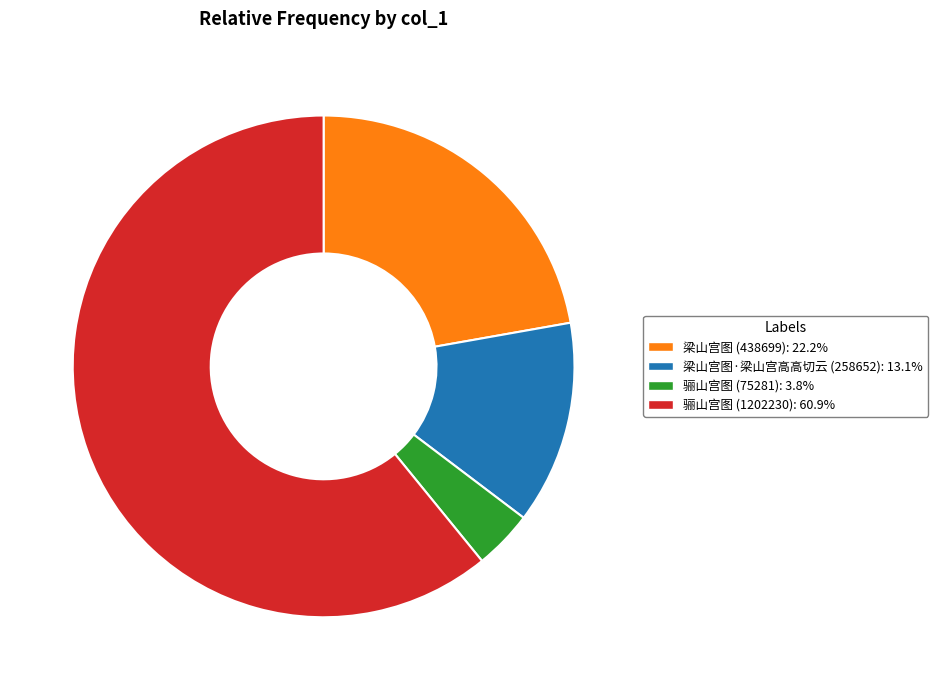

Rank the categories by value from lowest to highest.

骊山宫图 (75281), 梁山宫图·梁山宫高高切云 (258652), 梁山宫图 (438699), 骊山宫图 (1202230)